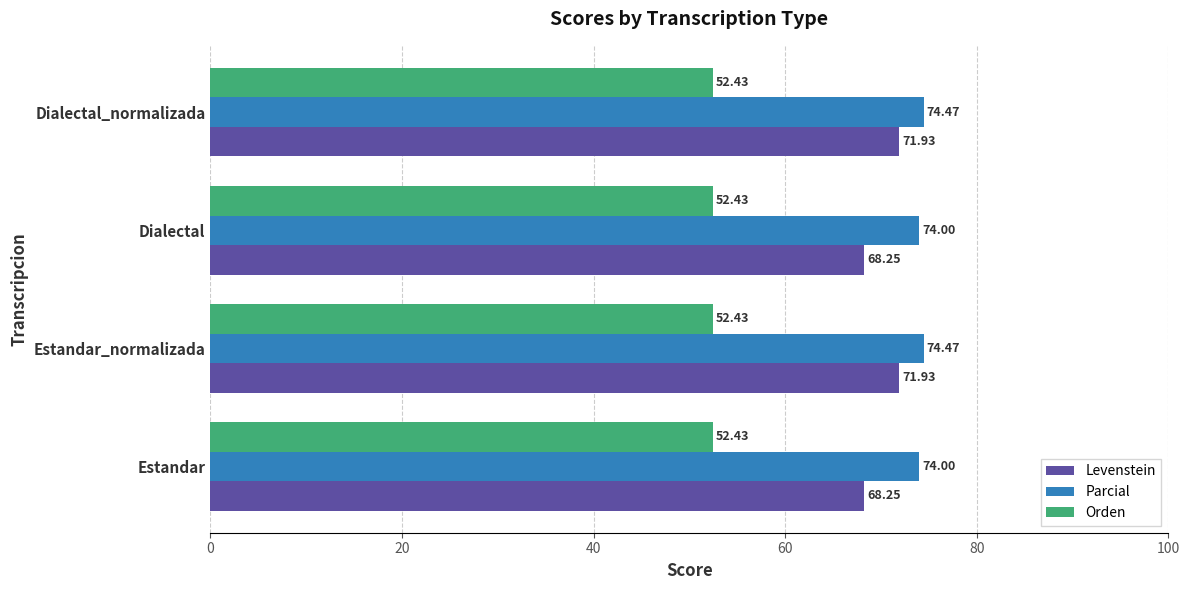

Which series has the largest range (max minus min)?

Levenstein